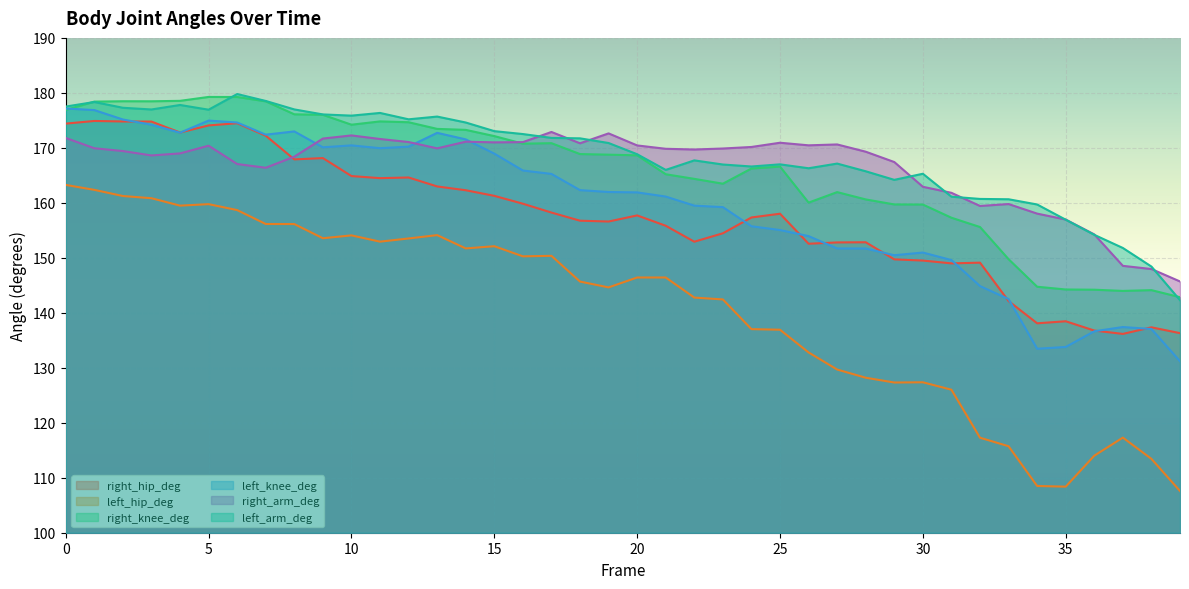

What are all the series names shown in the legend?

right_hip_deg, left_hip_deg, right_knee_deg, left_knee_deg, right_arm_deg, left_arm_deg